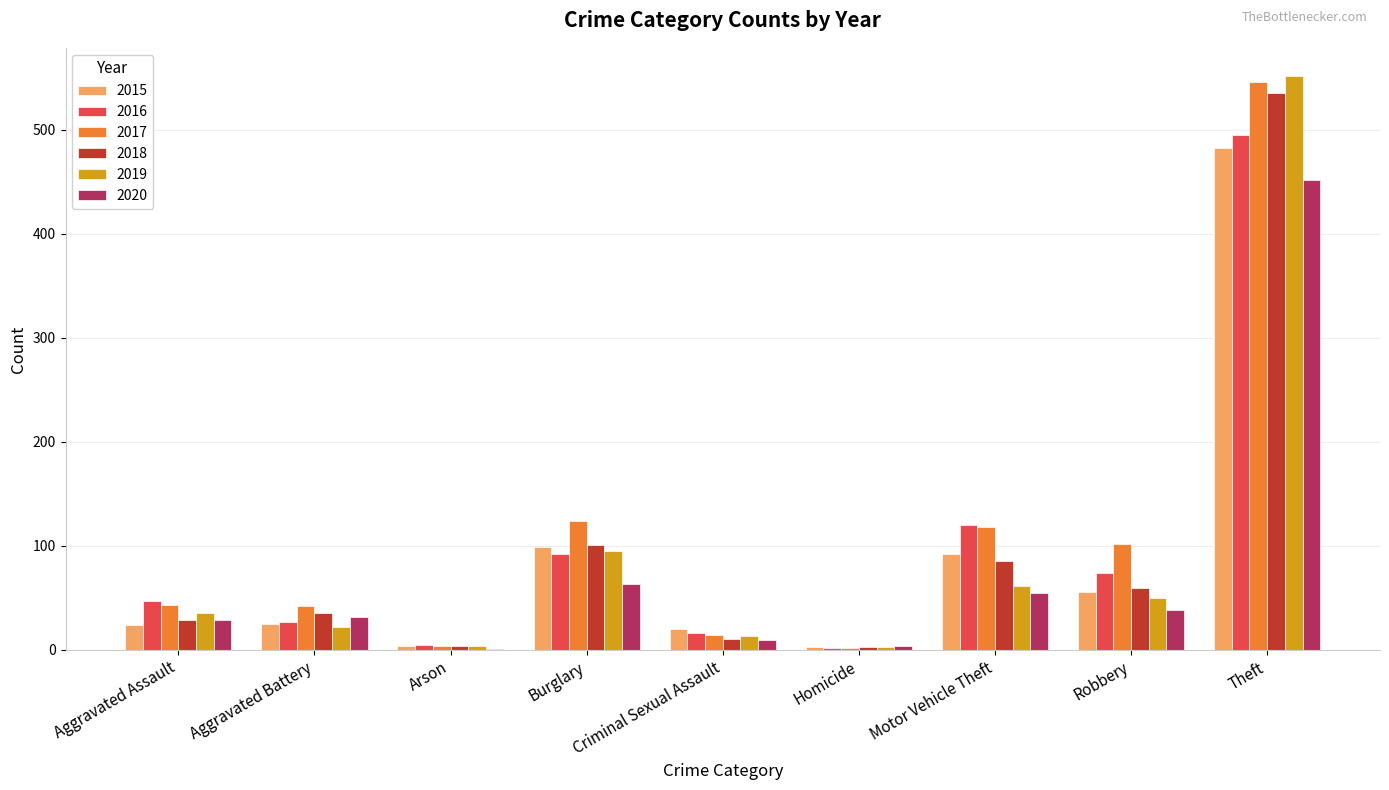

At which label does 2019 reach its peak?

Theft